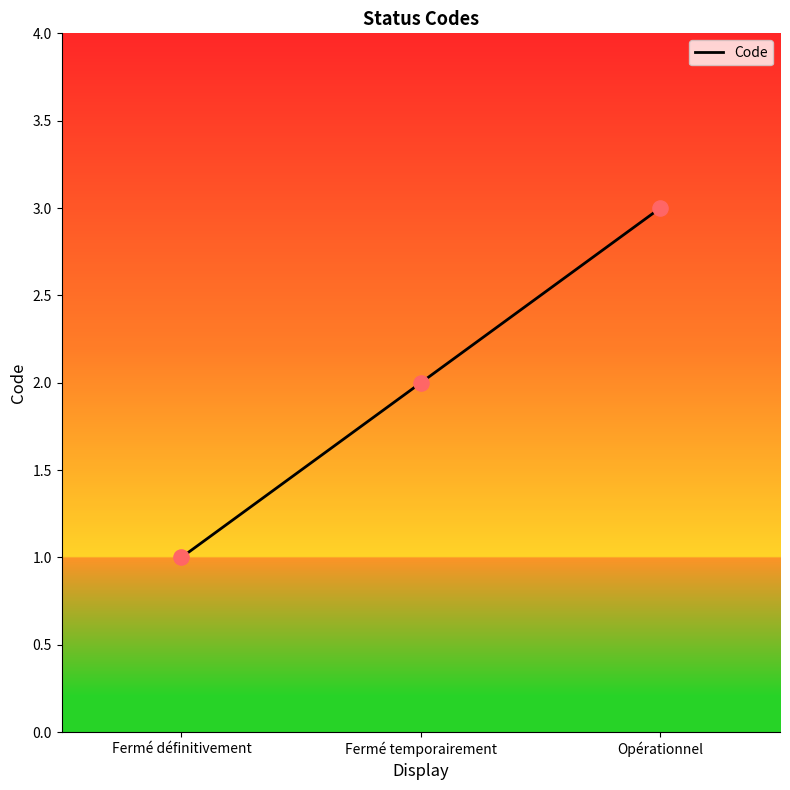

What is the change in value from Fermé définitivement to Fermé temporairement?

+1